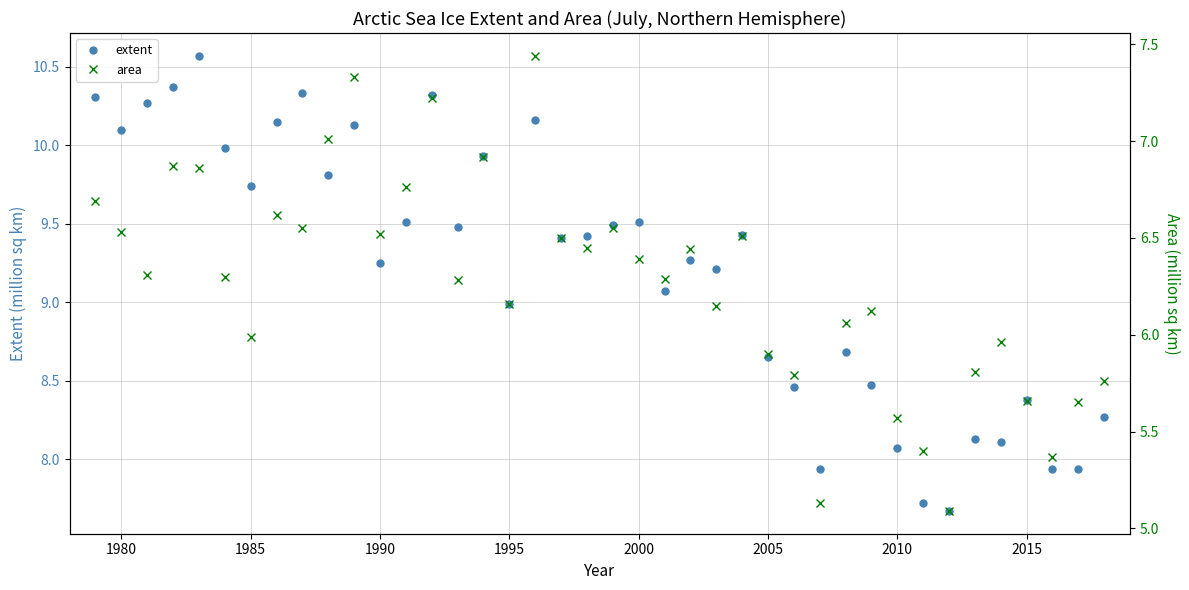

True or false: extent has a value of 17.5 at 1980.

False